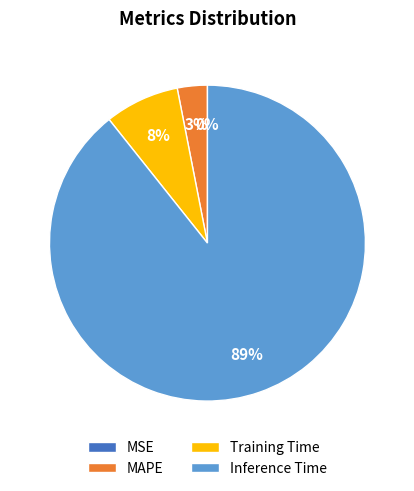

What percentage is the Inference Time slice, to the nearest percent?

89%